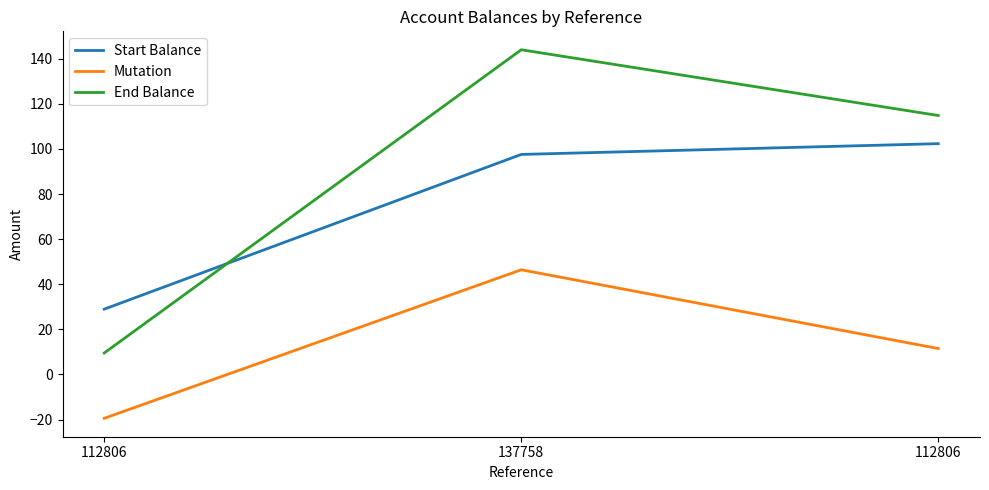

How many positive values does the Mutation series have?

2